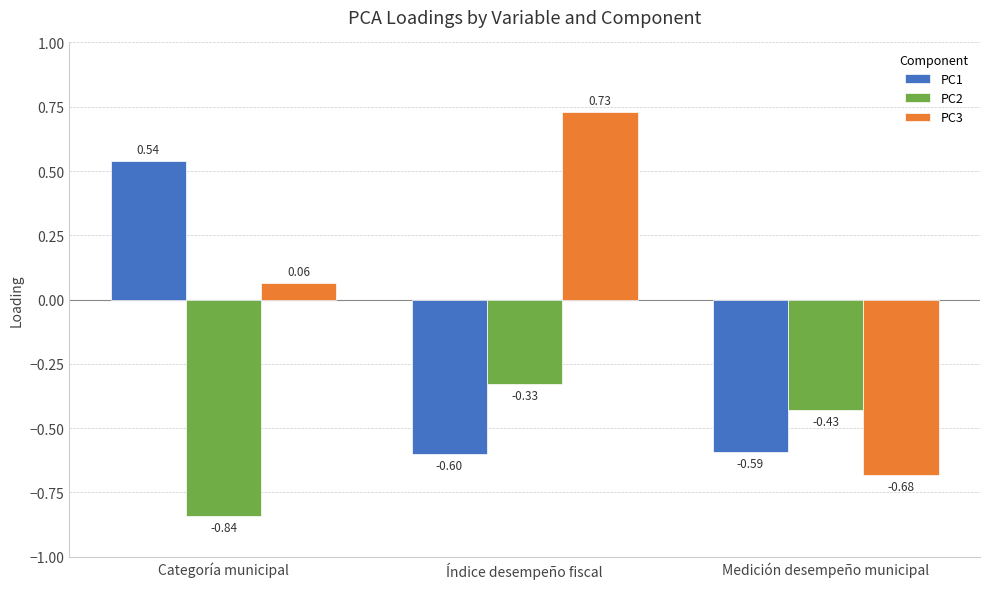

Rank the categories by PC3 value from highest to lowest.

Índice desempeño fiscal, Categoría municipal, Medición desempeño municipal